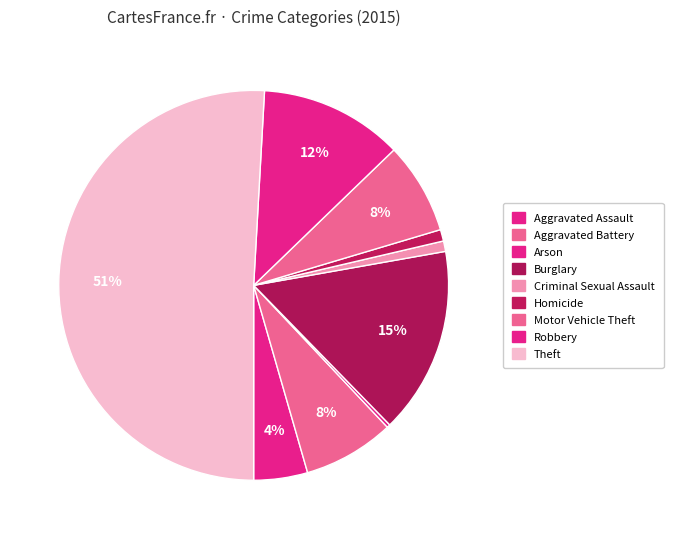

Is the sum of Burglary and Theft greater than half?

Yes